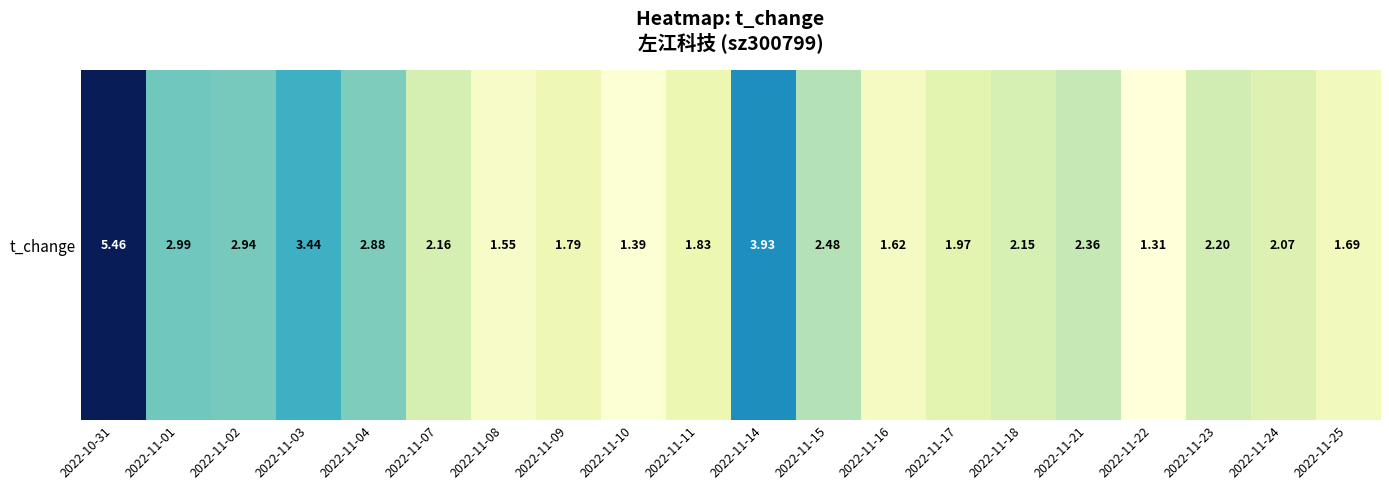

Reading left to right, what are all the values shown in this chart?

2022-10-31=5.5	2022-11-01=3.0	2022-11-02=2.9	2022-11-03=3.4	2022-11-04=2.9	2022-11-07=2.2	2022-11-08=1.6	2022-11-09=1.8	2022-11-10=1.4	2022-11-11=1.8	2022-11-14=3.9	2022-11-15=2.5	2022-11-16=1.6	2022-11-17=2.0	2022-11-18=2.1	2022-11-21=2.4	2022-11-22=1.3	2022-11-23=2.2	2022-11-24=2.1	2022-11-25=1.7